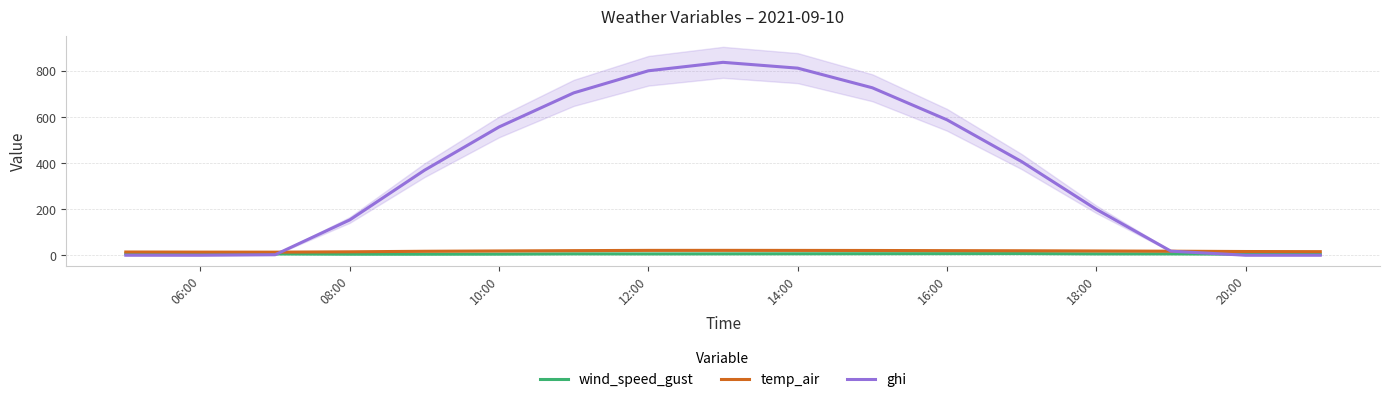

What is the maximum value for ghi?

837.7